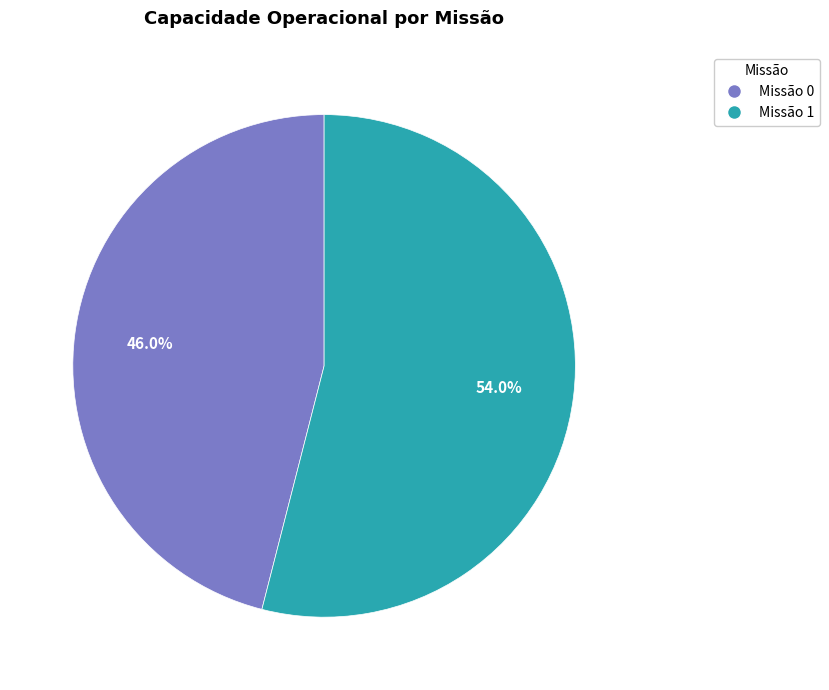

What percentage do Missão 1 and Missão 0 together represent?

100.0%